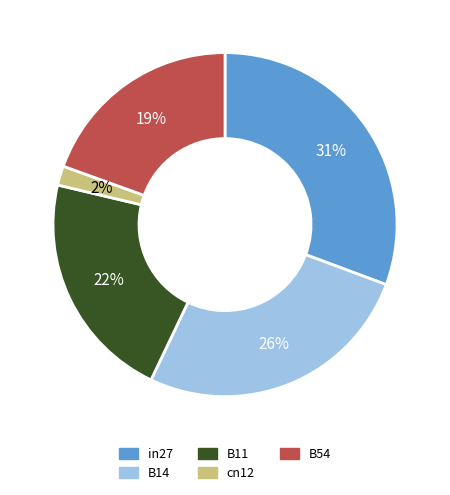

What percentage is the B54 slice, to the nearest percent?

19%